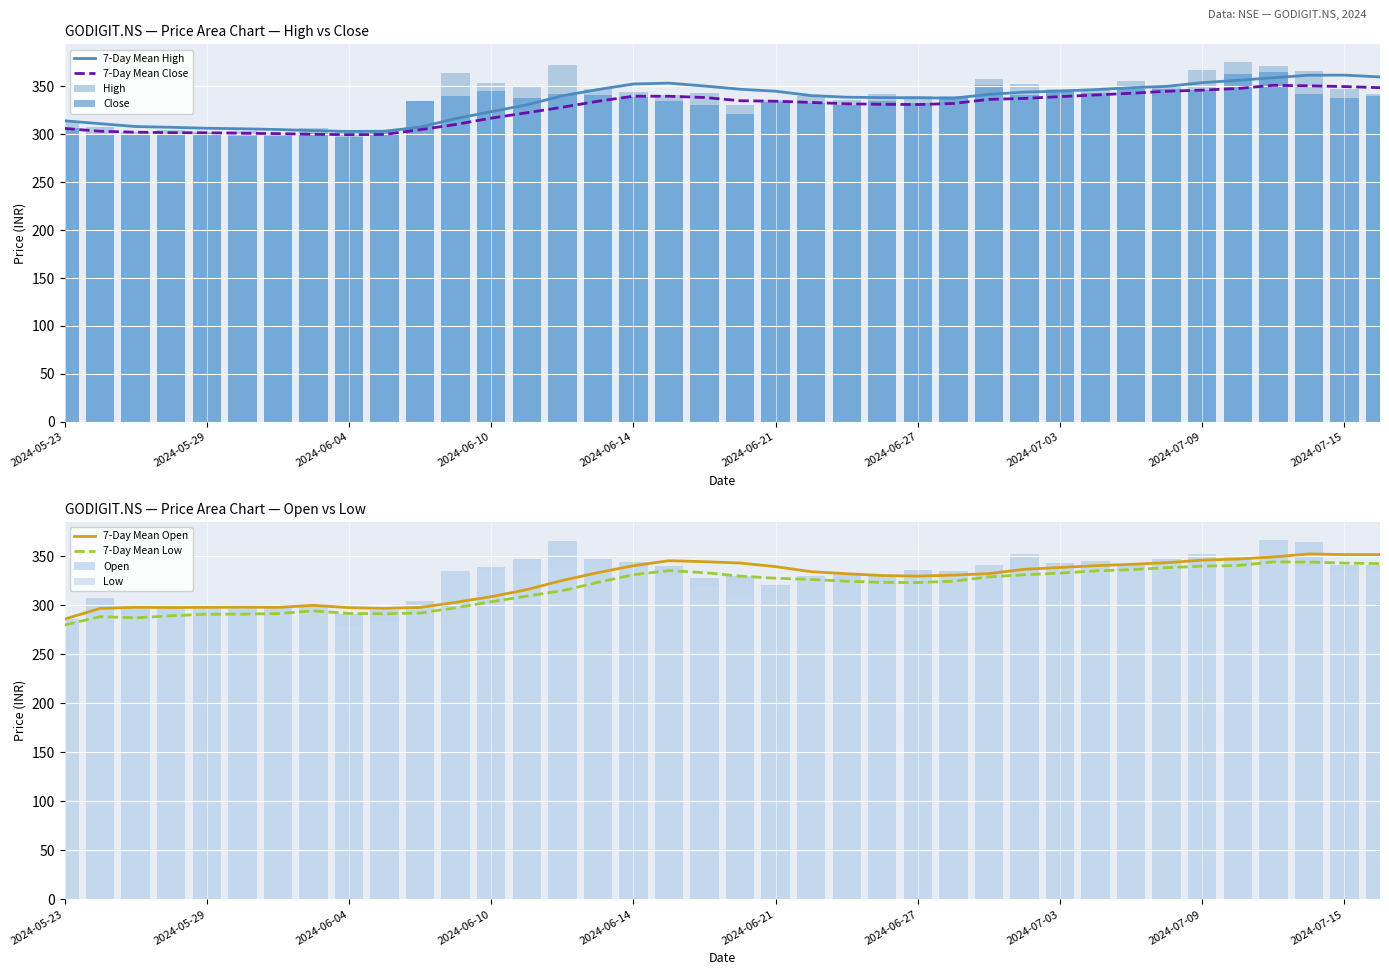

Which series has the widest spread of values?

Low